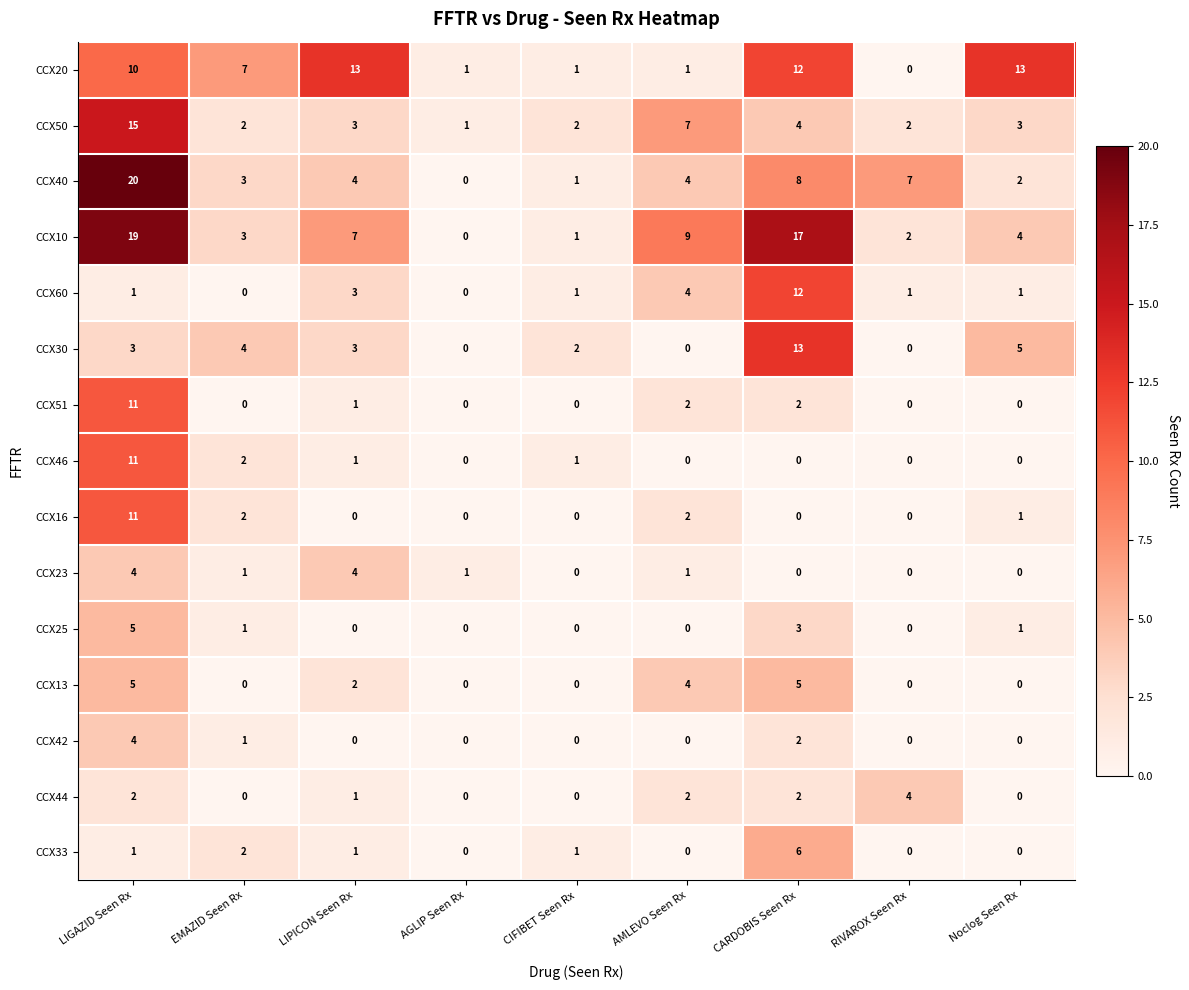

What is the total value across all series at AMLEVO Seen Rx?

36